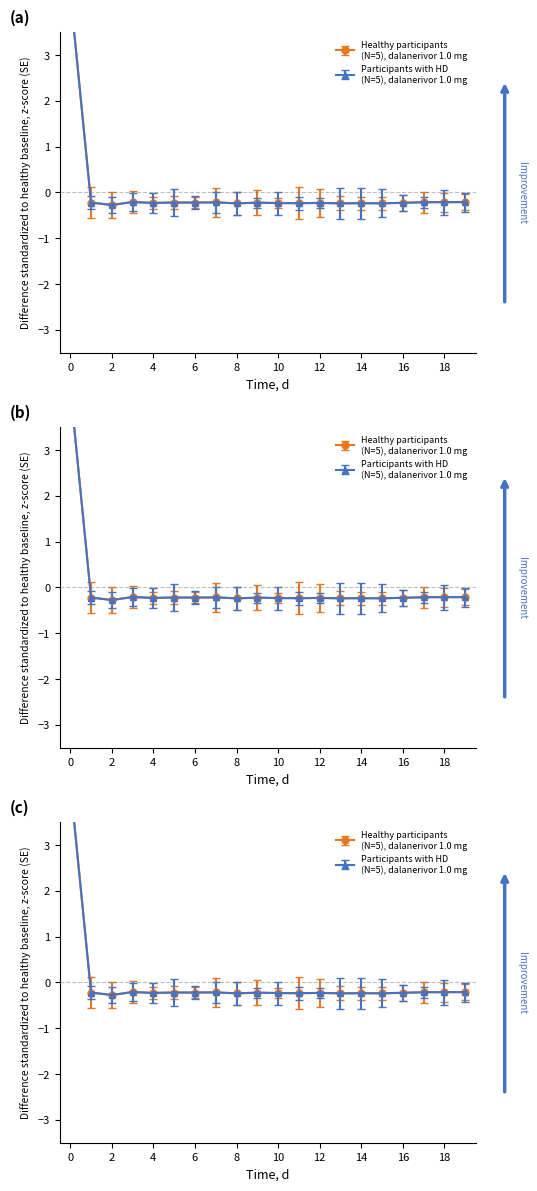

At how many categories does at least one series exceed 3?

1